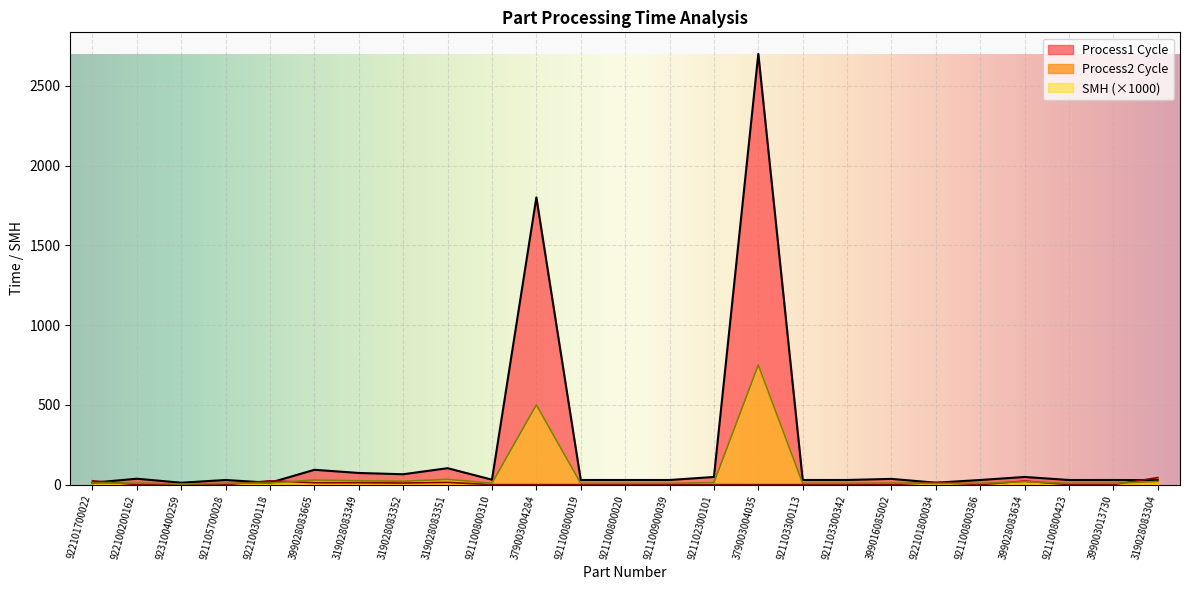

What is the spread (max minus min) of values at 921100800019?

29